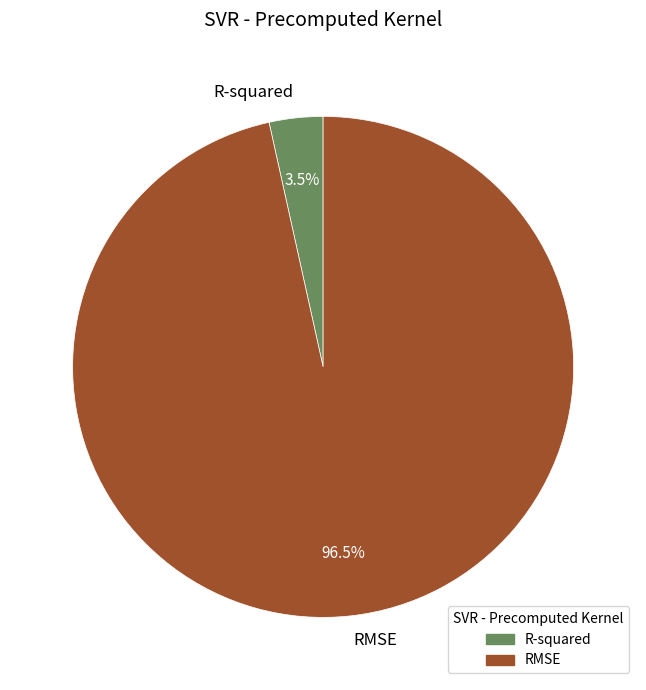

Combined, do R-squared and RMSE account for over 50%?

Yes